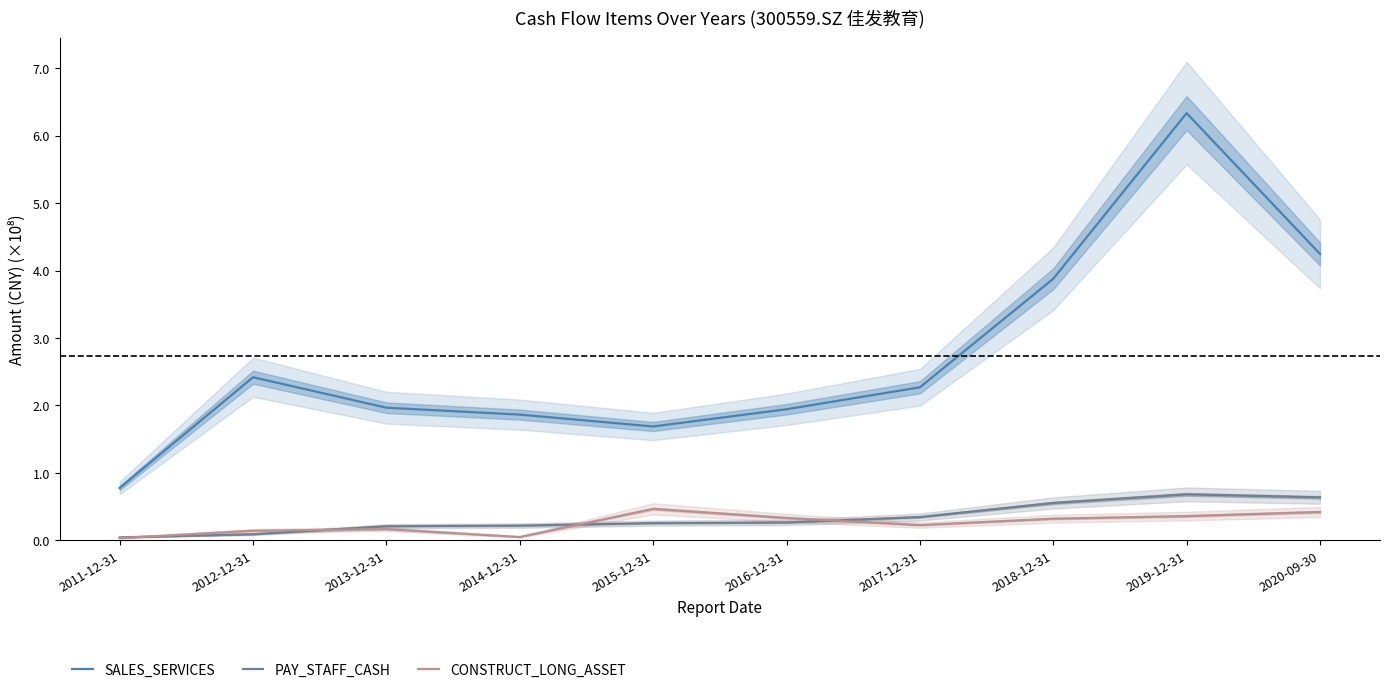

What is the difference between the second highest and minimum values in the SALES_SERVICES series?

3.5